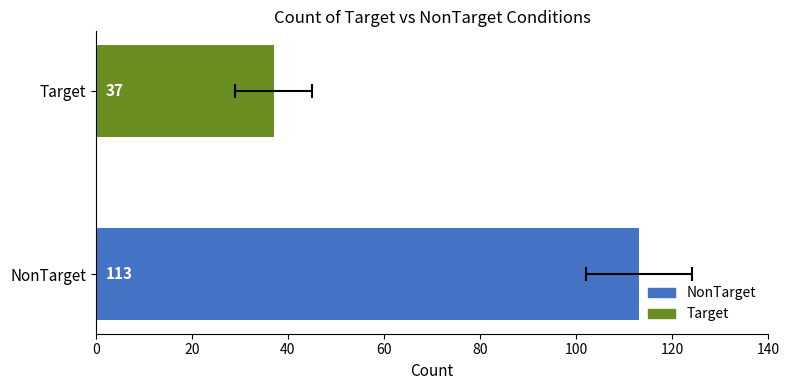

Is it true that Target equals 37 at NonTarget?

True